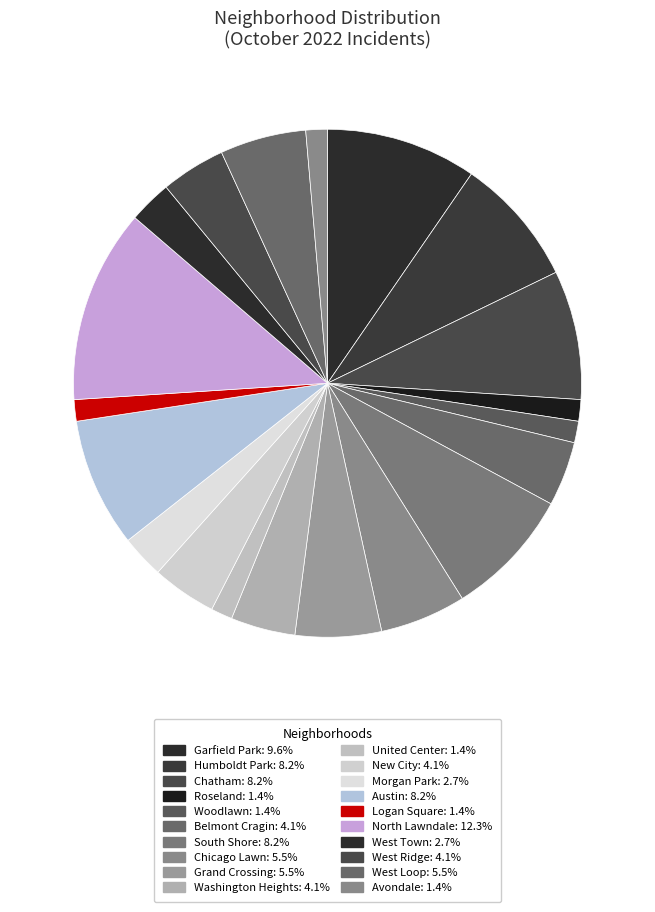

What is the ratio of the value at Grand Crossing to the value at New City?

1.3